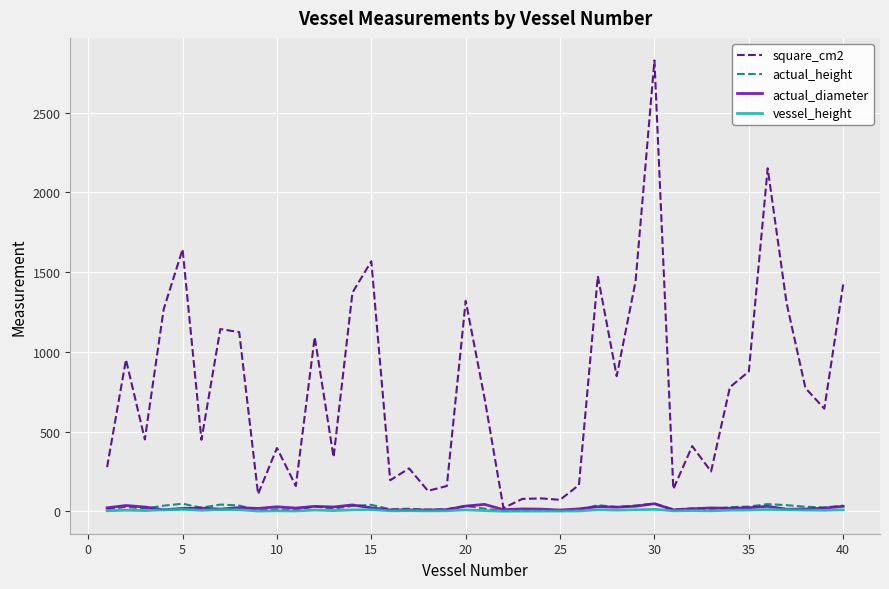

Which series has the widest spread of values?

square_cm2